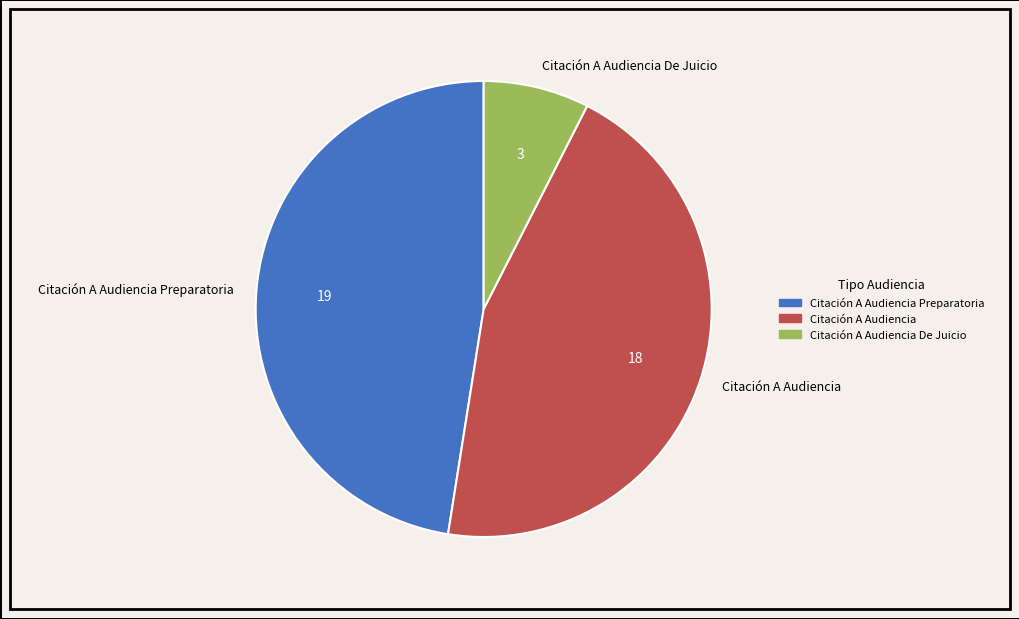

Is there any slice that represents more than half of the pie?

No